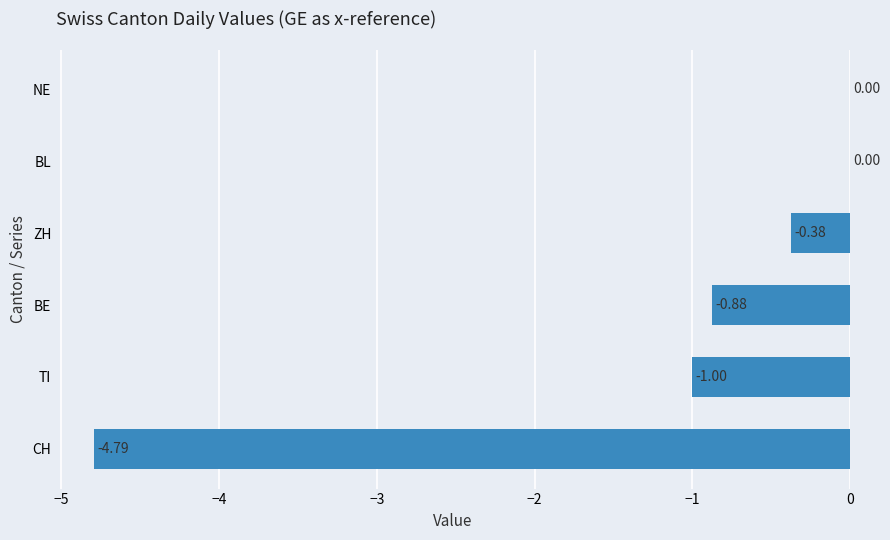

What is the sum of all values?

-7.0